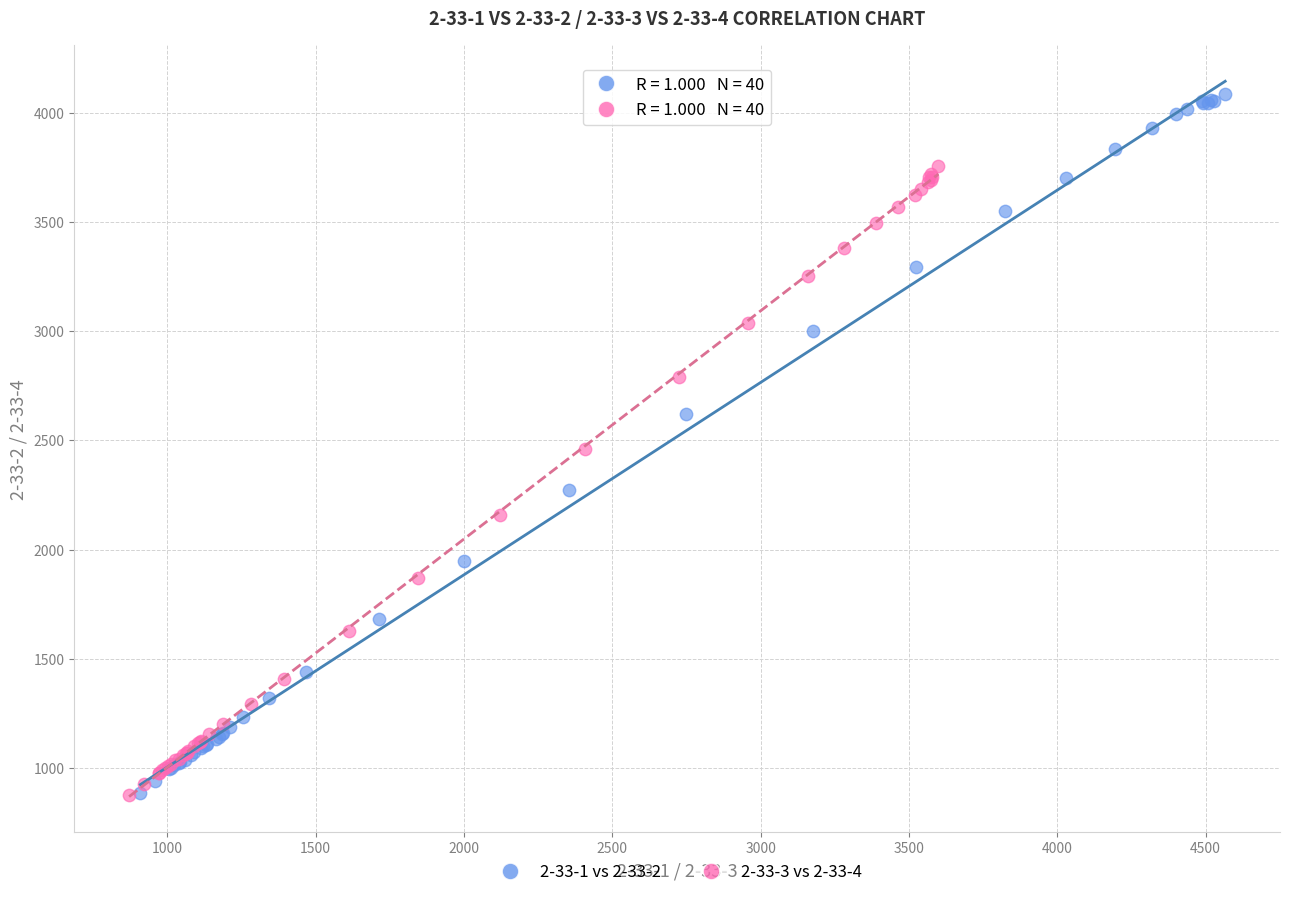

Which series contains the highest Y value?

2-33-1 vs 2-33-2